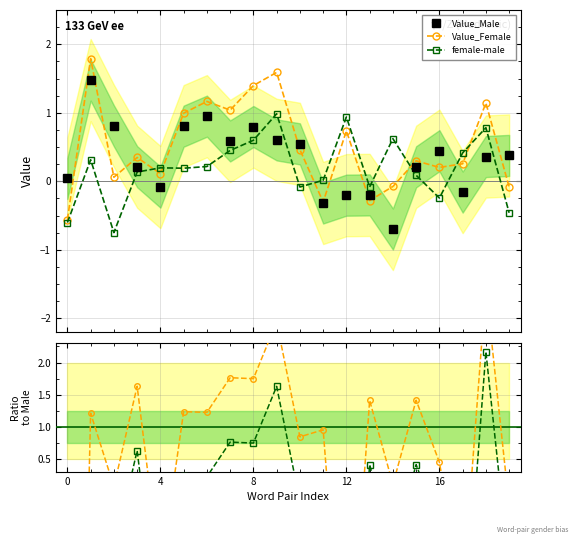

What is the value of the female-male point at the 13th from the left?

0.9